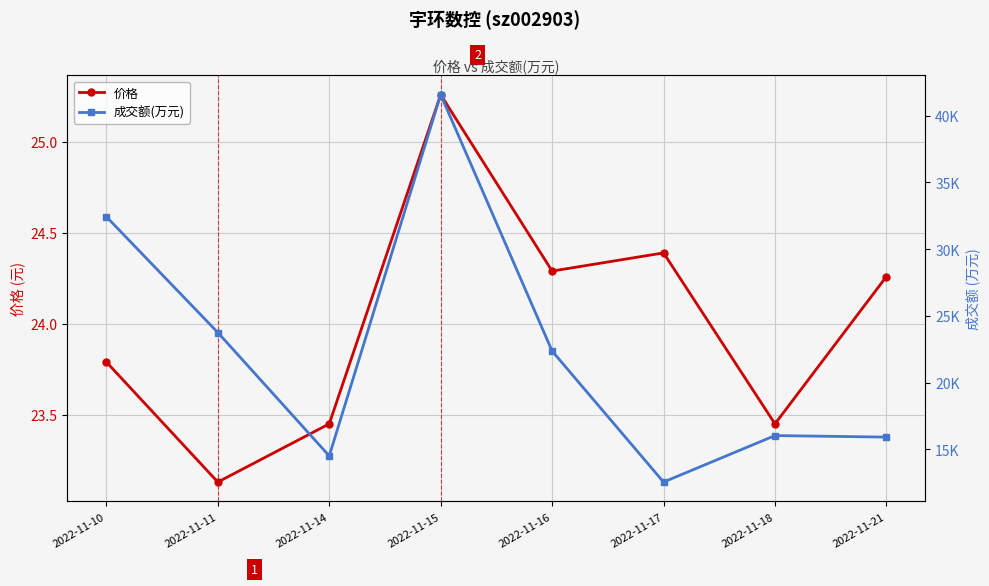

How many lines are shown in the chart?

2